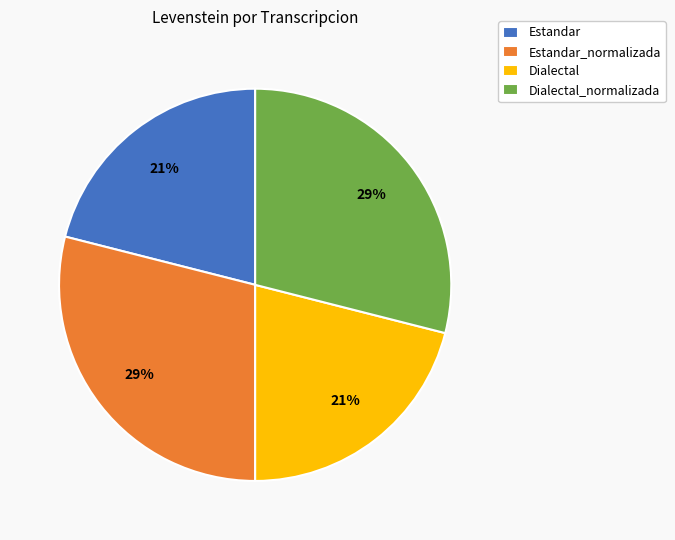

Does Estandar_normalizada account for over 50% of the chart?

No